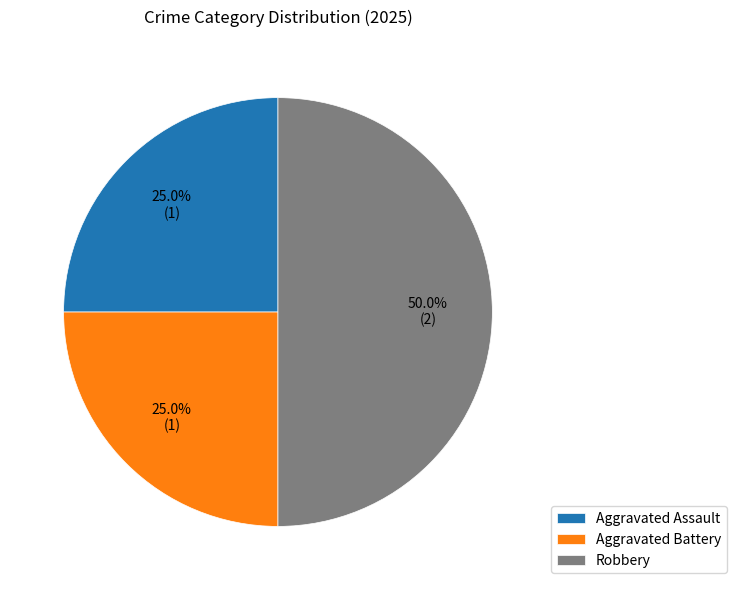

How many slices are in this pie chart?

3